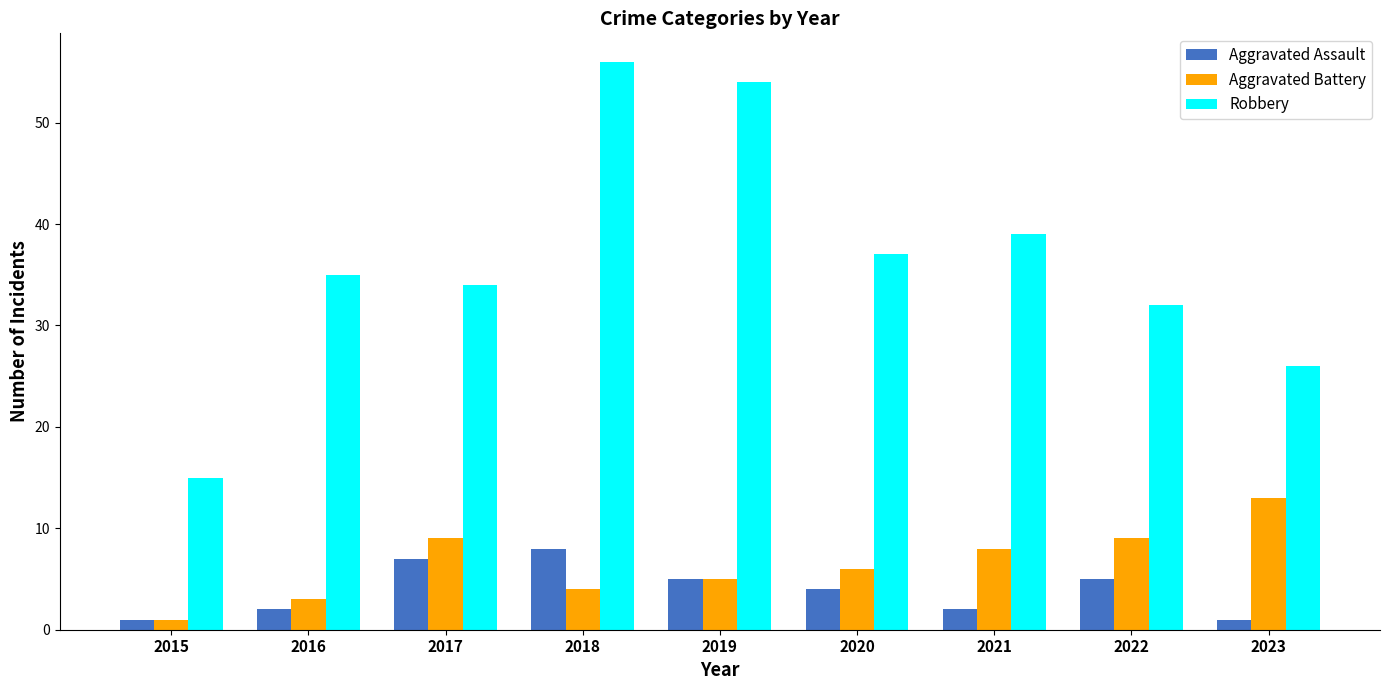

Where does the Aggravated Battery series first go above 6?

2017